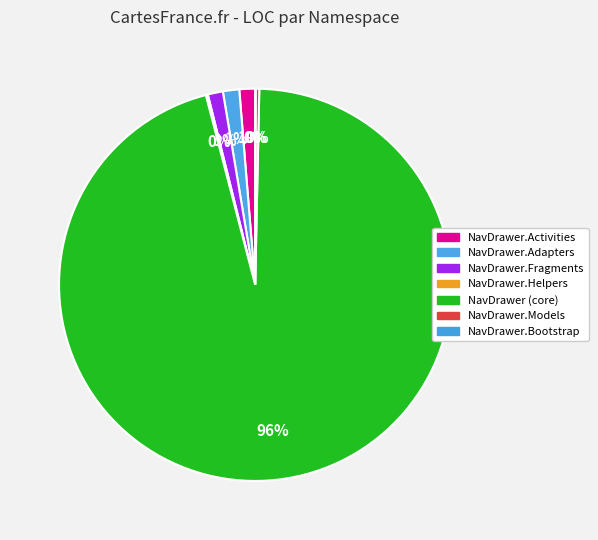

What is the smallest slice in the pie chart?

NavDrawer.Bootstrap